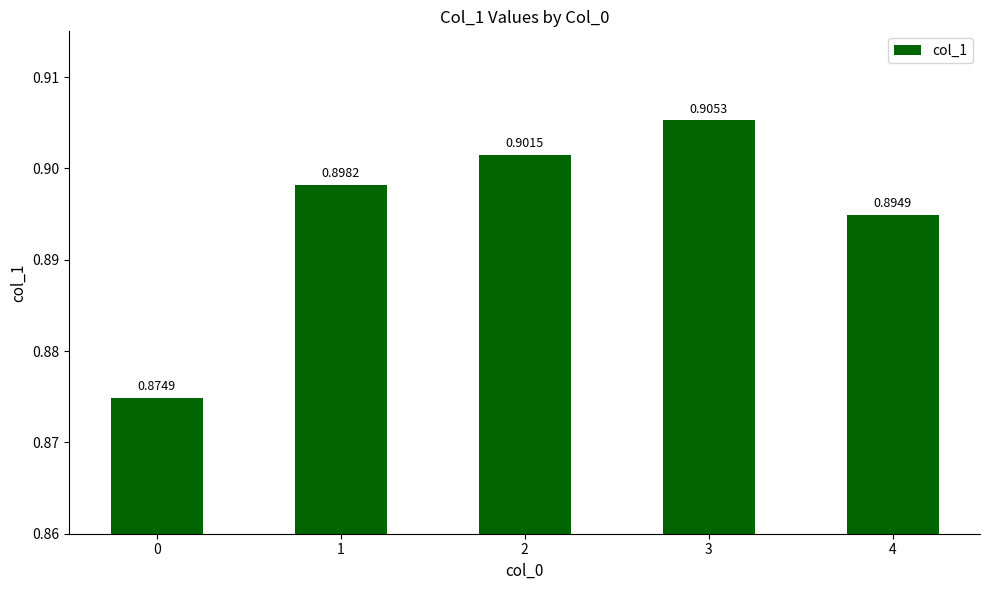

Rank the categories by value from highest to lowest.

3, 2, 1, 4, 0